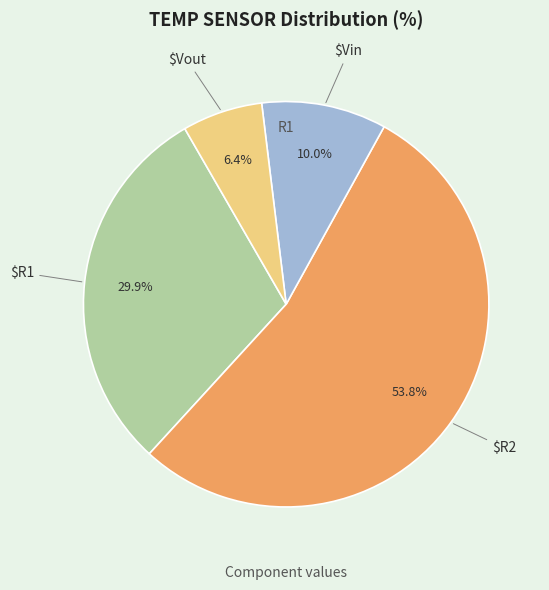

Is there a majority slice in this chart?

Yes